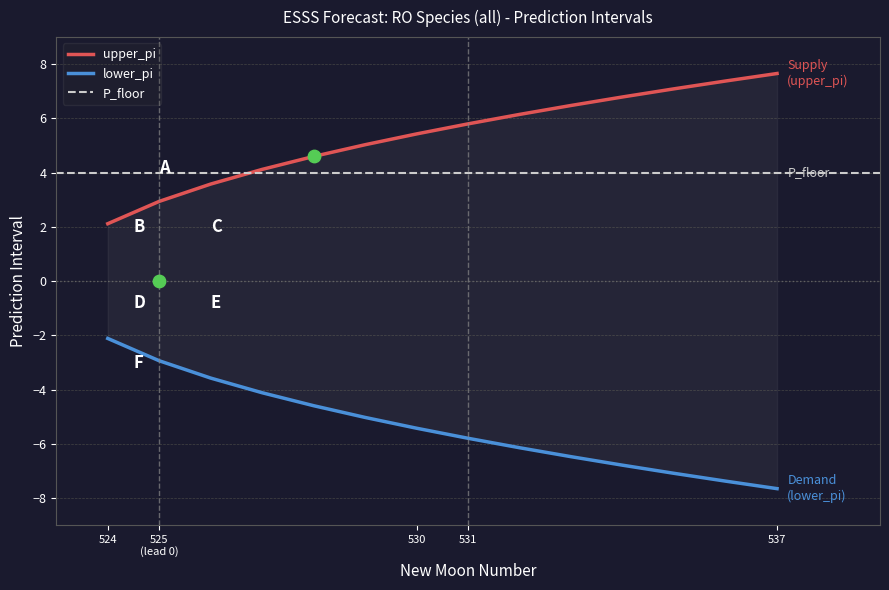

Which series has the largest Y range (max minus min)?

lower_pi